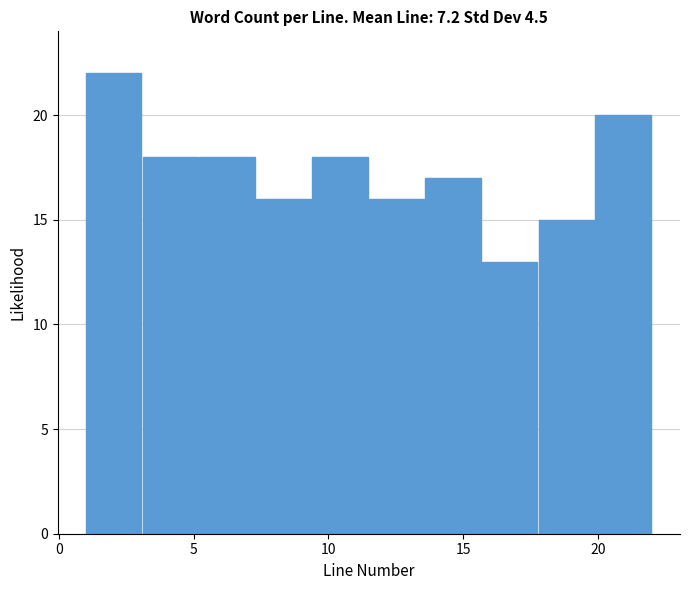

What is the height of the bar covering 9.4 to 11.5 on the x-axis? Neither the bar edges nor the heights are printed on the chart, so give them approximately, as read against the axes.

18